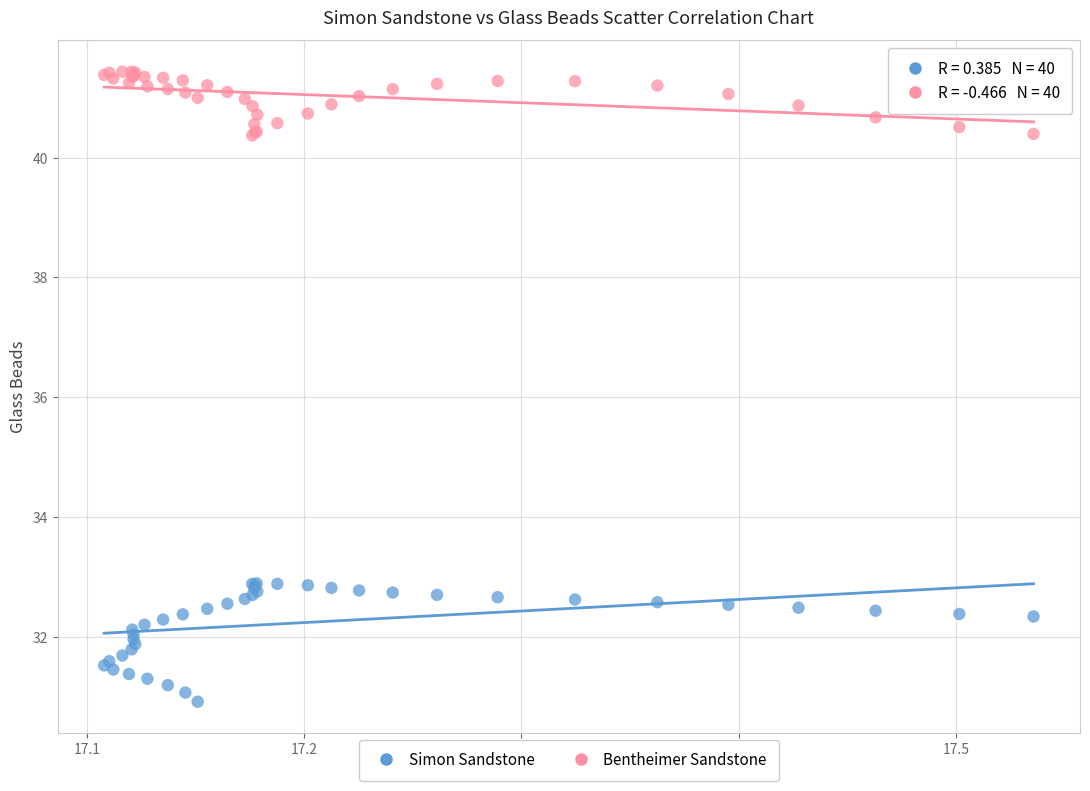

Which series reaches the maximum Y coordinate?

Bentheimer Sandstone